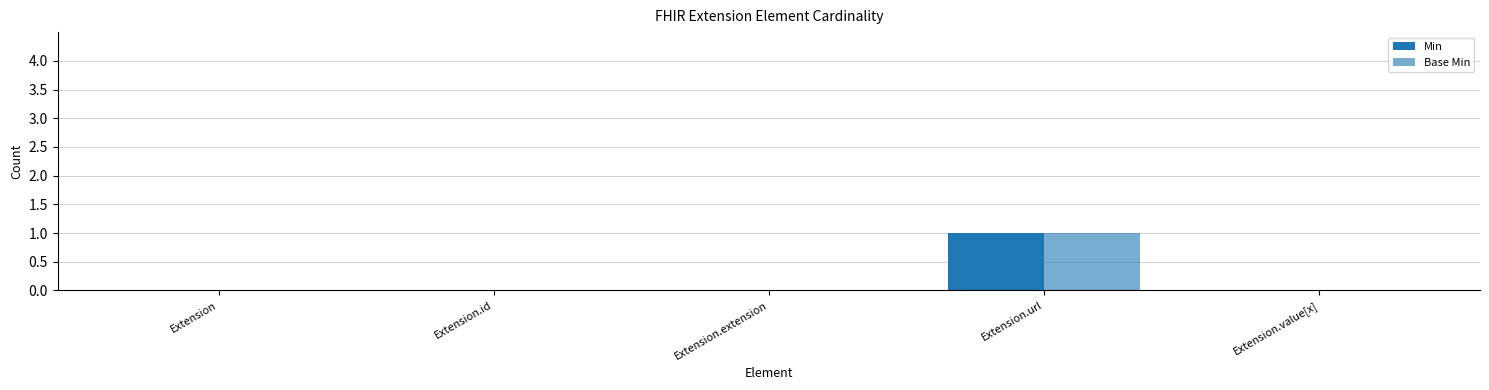

How many data points does each series have?

5